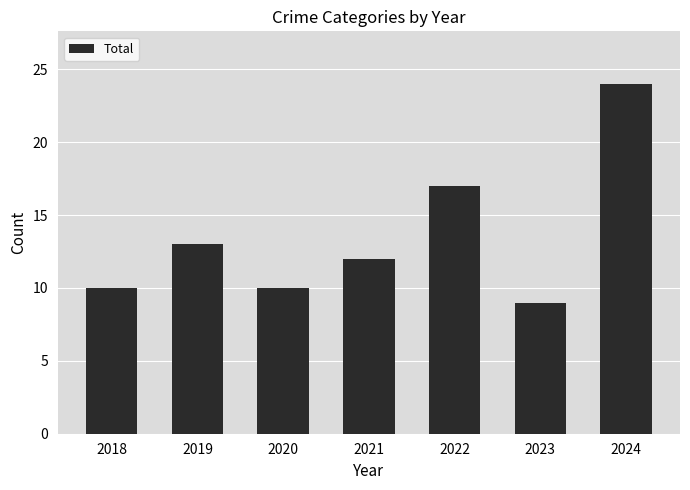

Reading left to right, extract all data points from this chart.

2018=10	2019=13	2020=10	2021=12	2022=17	2023=9	2024=24